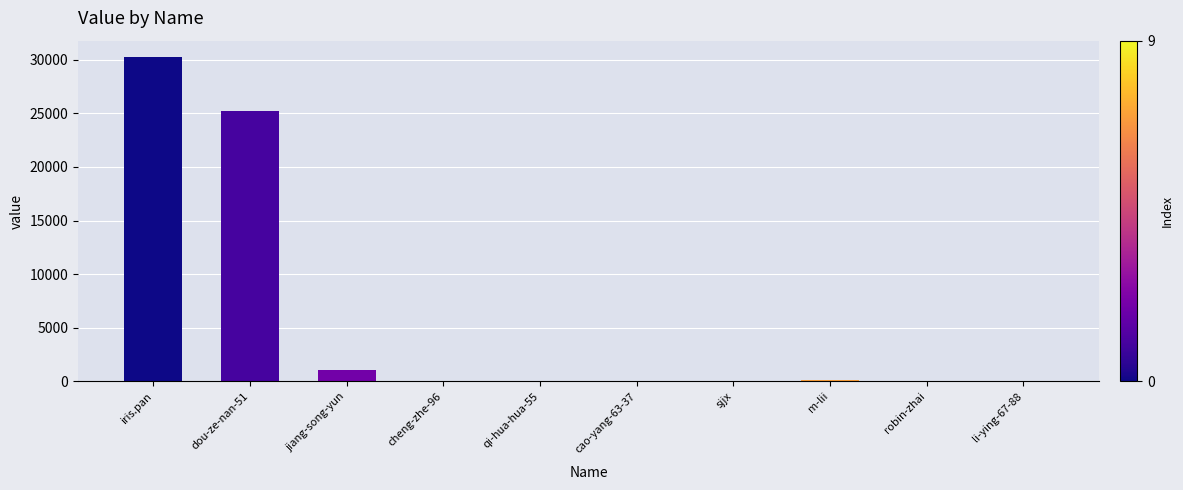

Are the bars grouped side by side (vs. stacked)?

No